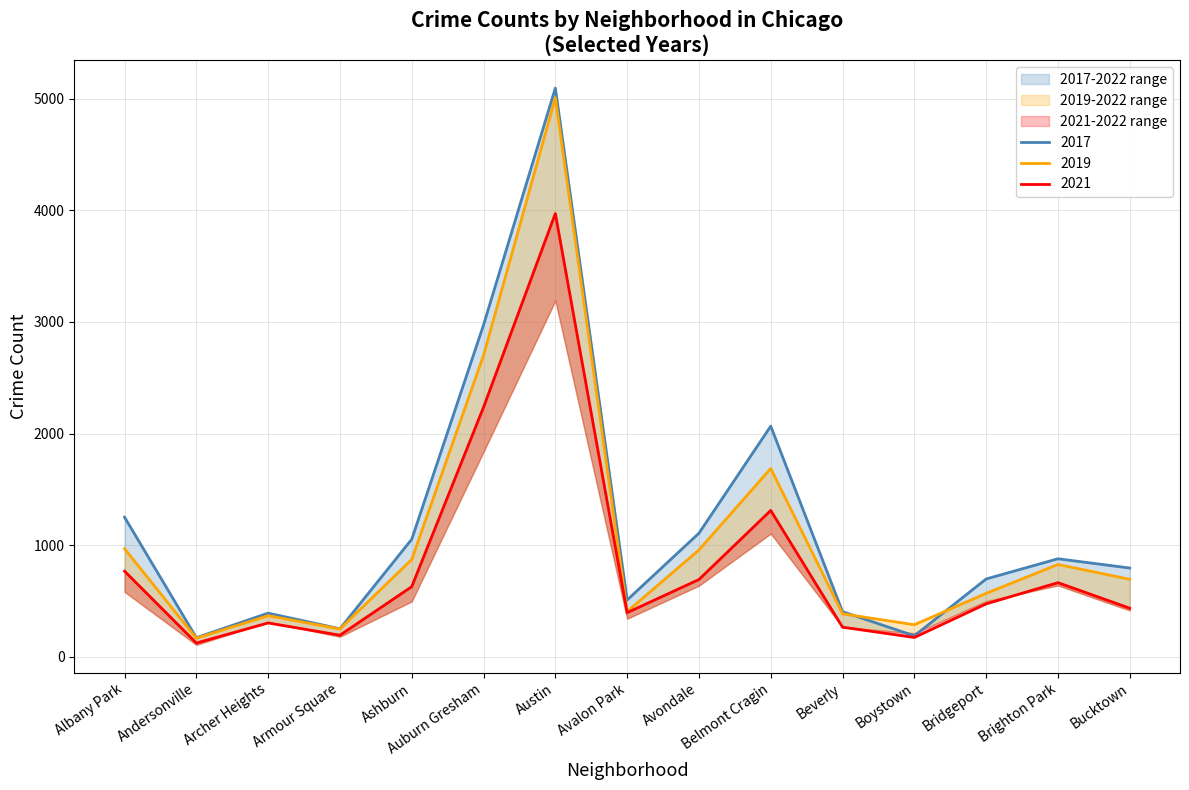

True or false: 2021 and 2017 cross at least once.

False